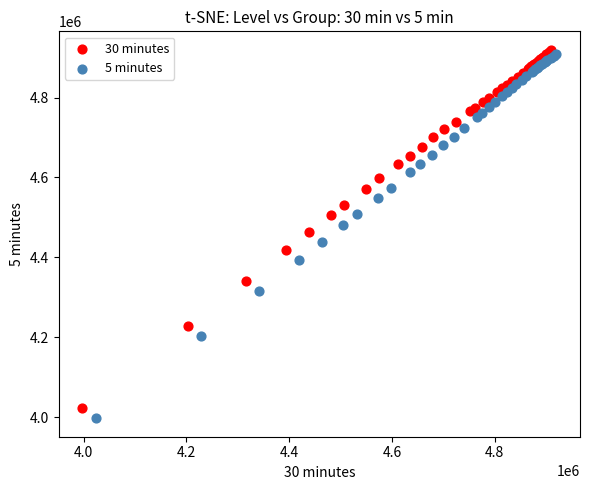

Which series contains the highest Y value?

30 minutes